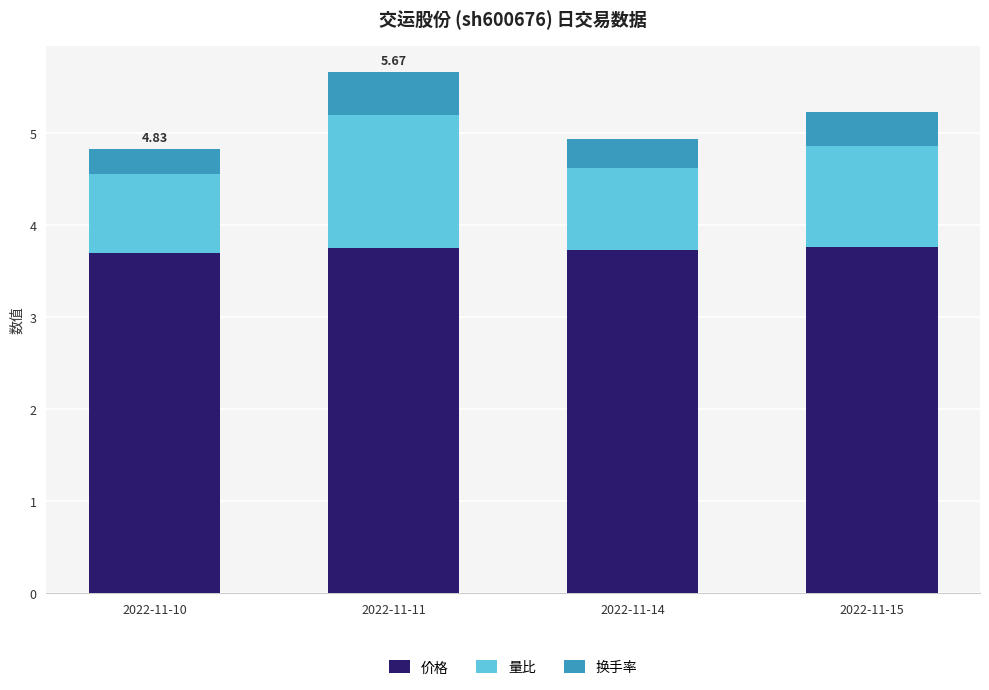

Count the number of categories in the chart.

4